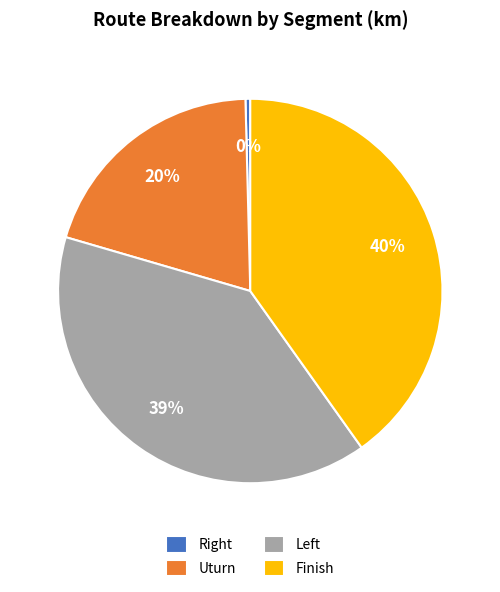

How many segments does this pie chart have?

4